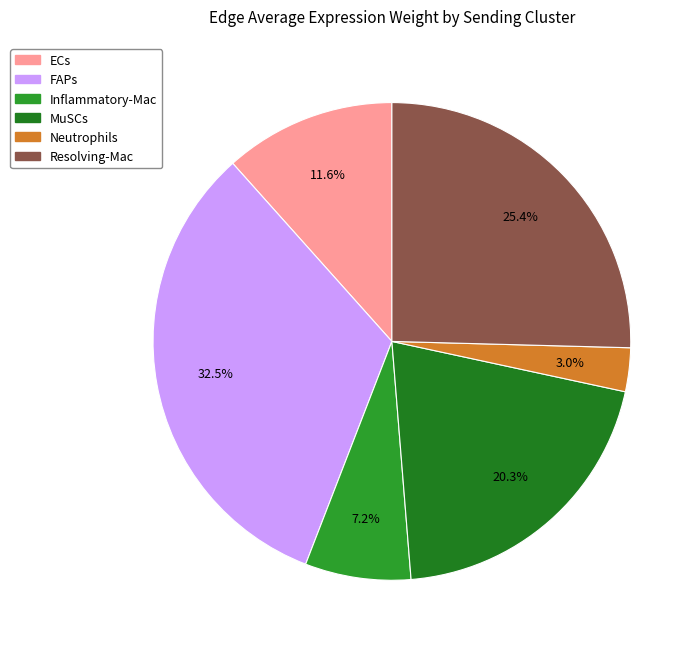

Count the number of slices in the pie.

6